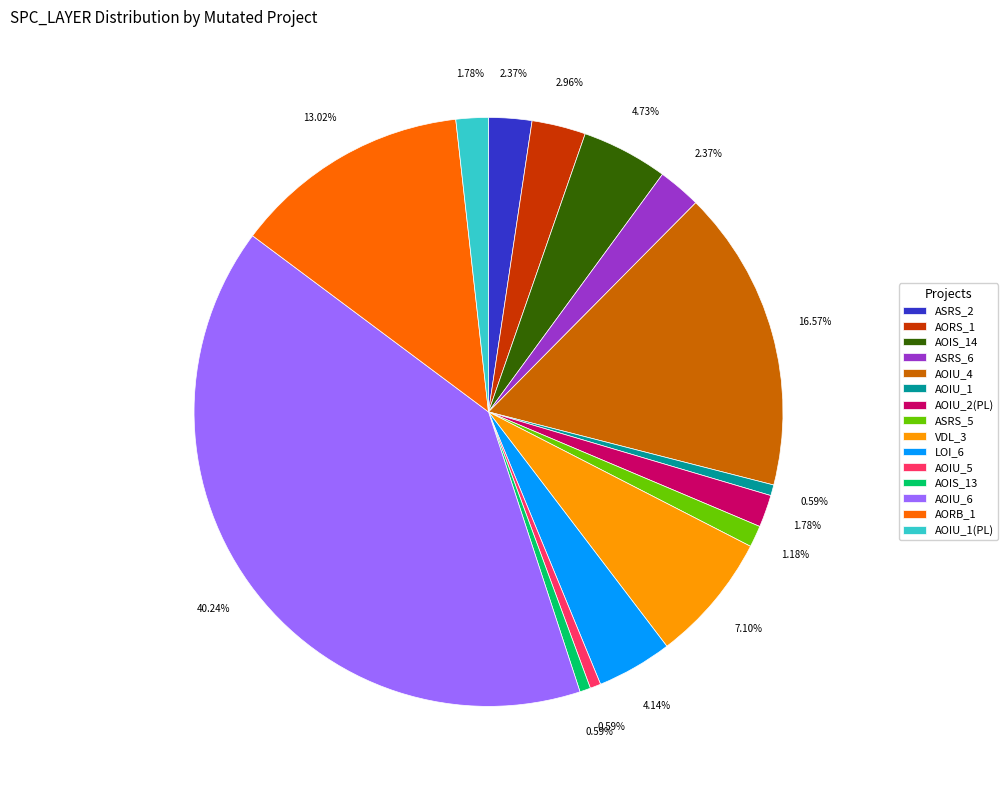

Which category has the biggest portion of the pie?

AOIU_6